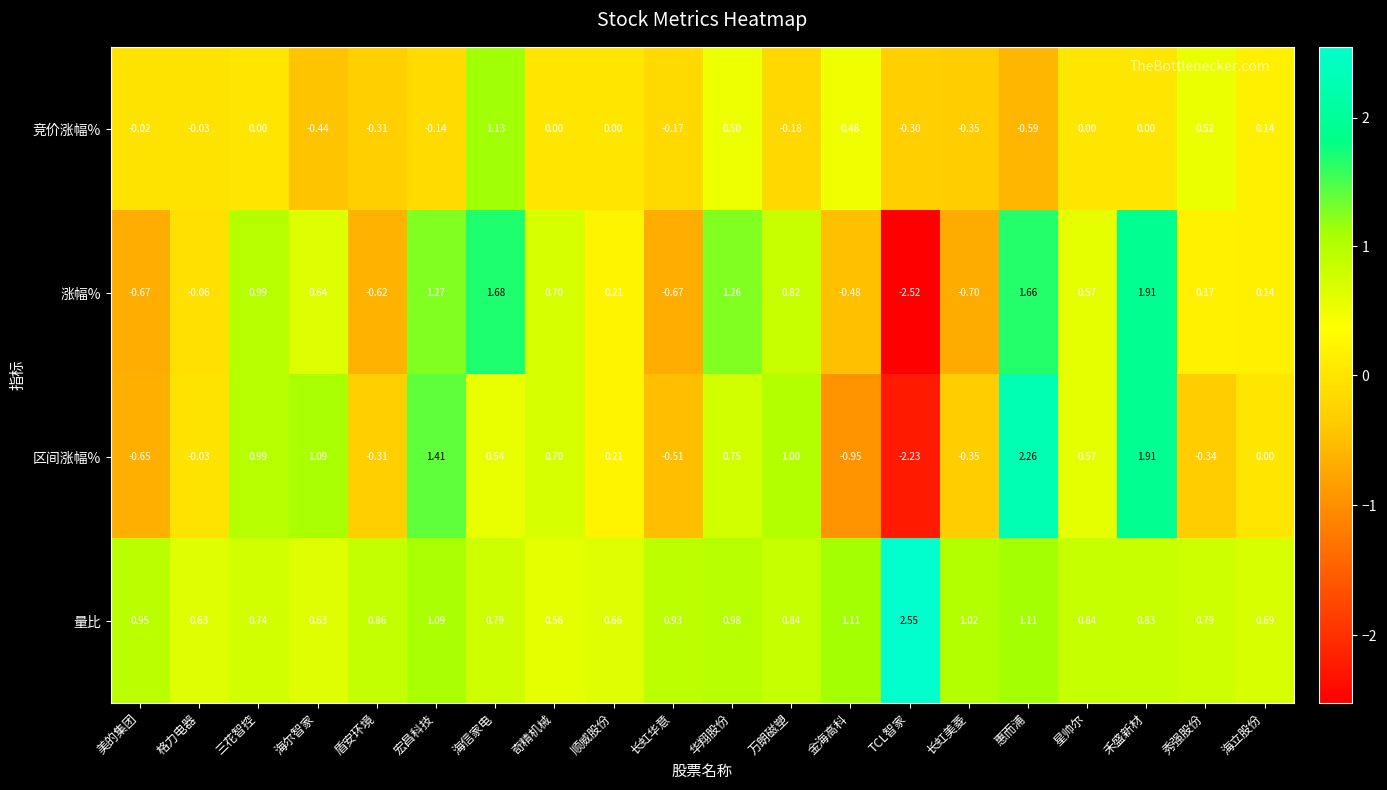

Which series changed the most between 万朗磁塑 and 海立股份?

区间涨幅%